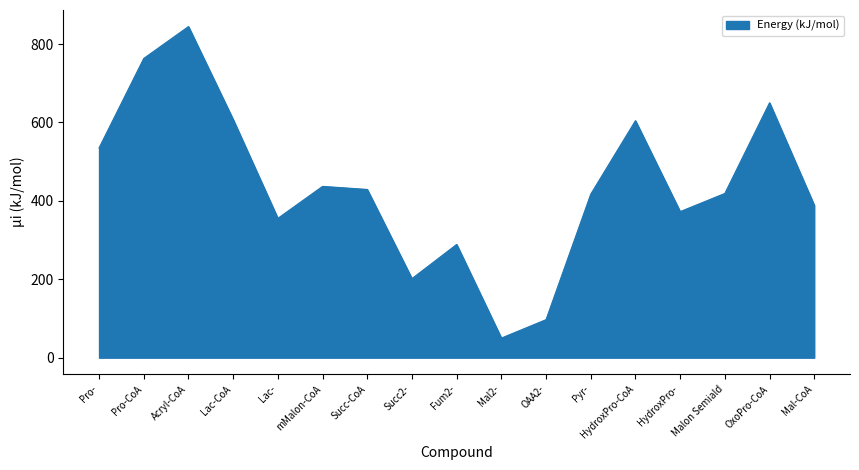

What is the approximate value at HydroxPro-CoA?

604.6